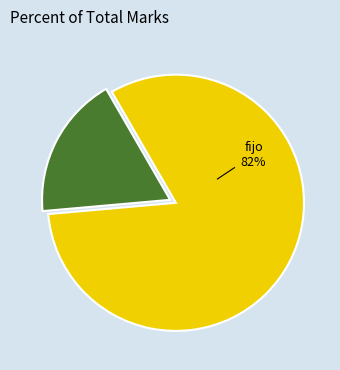

Is there a majority slice in this chart?

Yes